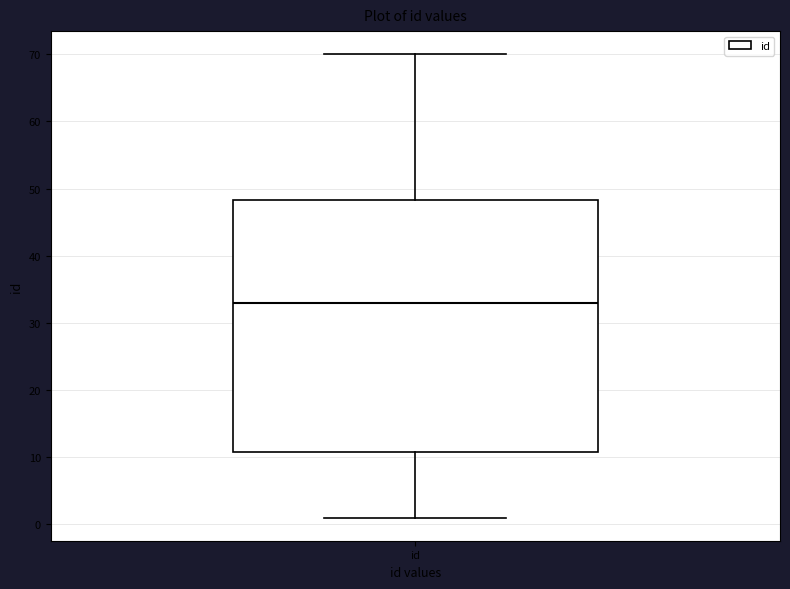

Read this box plot against the y-axis: the position of the median line, the range covered by the box, and the ends of both whiskers. The values are not printed on the chart, so give them approximately, as read against the axis.

median 33, box 11 to 48, whiskers 1 to 70